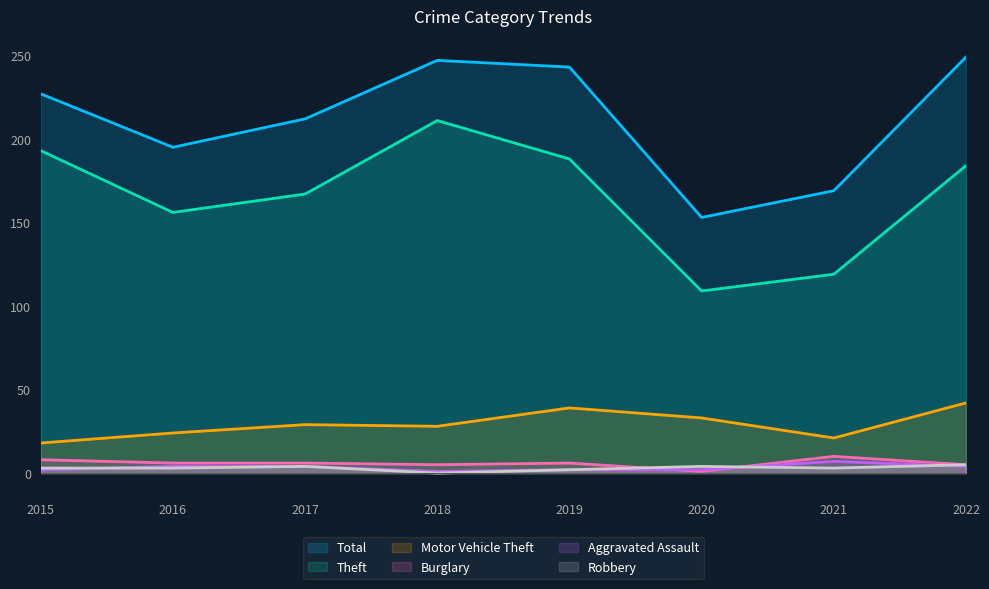

What is the spread (max minus min) of values at 2022?

245